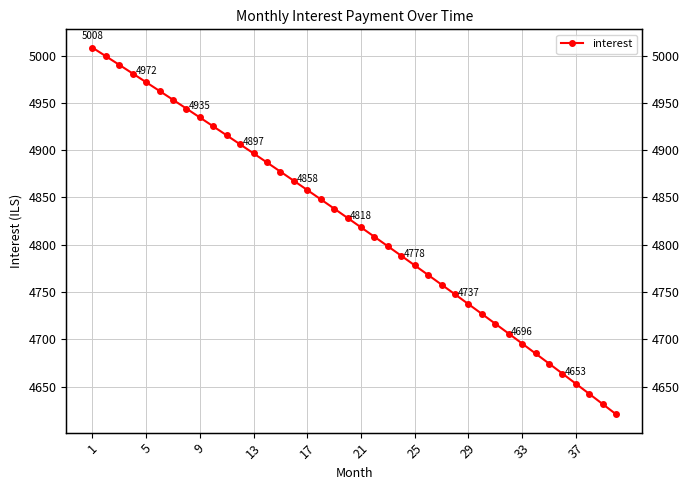

What is the sum of all values?

192809.8